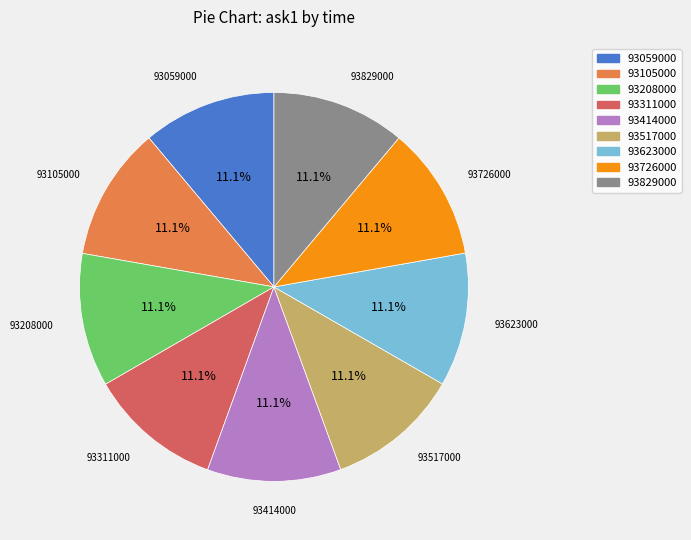

Is 93726000 the majority of the pie?

No